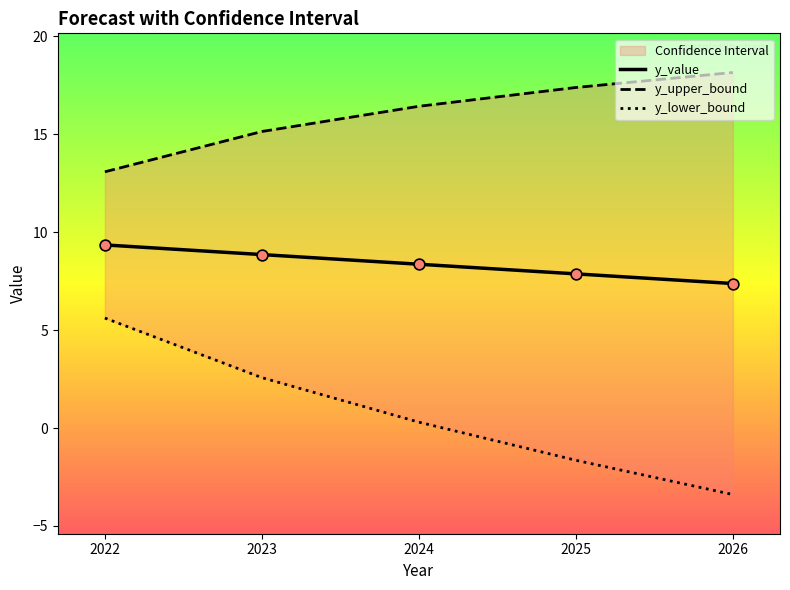

At which category is the sum across all series the highest?

2022